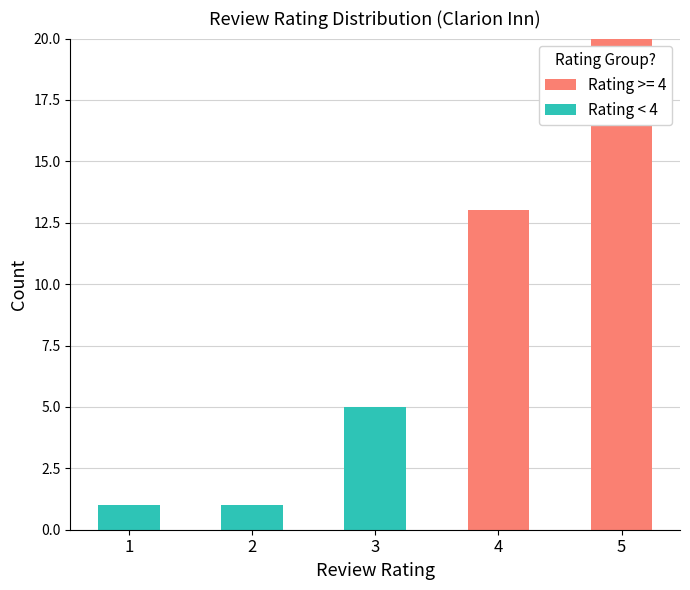

At which category is the sum across all series the highest?

5